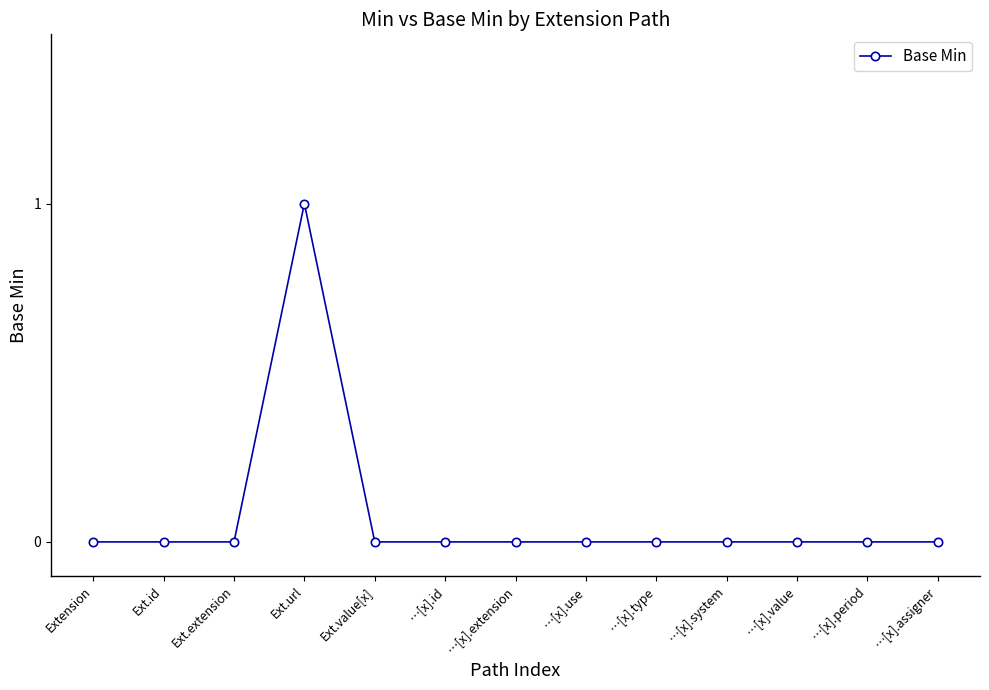

Which label corresponds to the largest value in the chart?

Ext.url